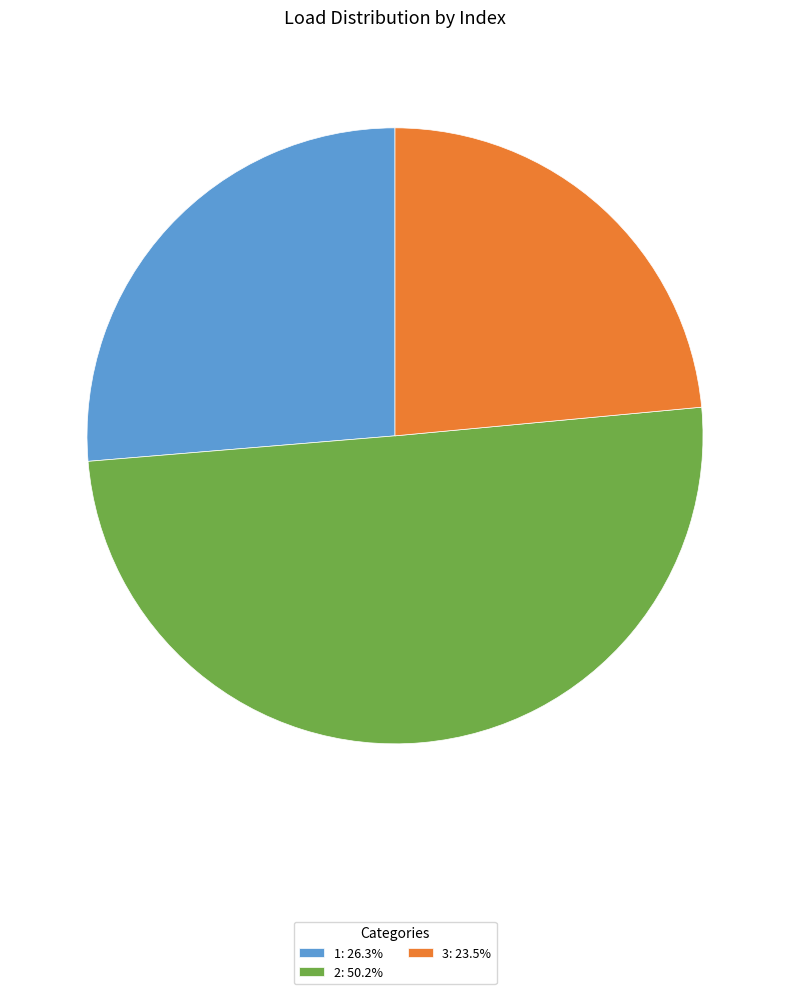

Approximately how many times larger is the value at 1: 26.3% compared to 3: 23.5%?

1.1